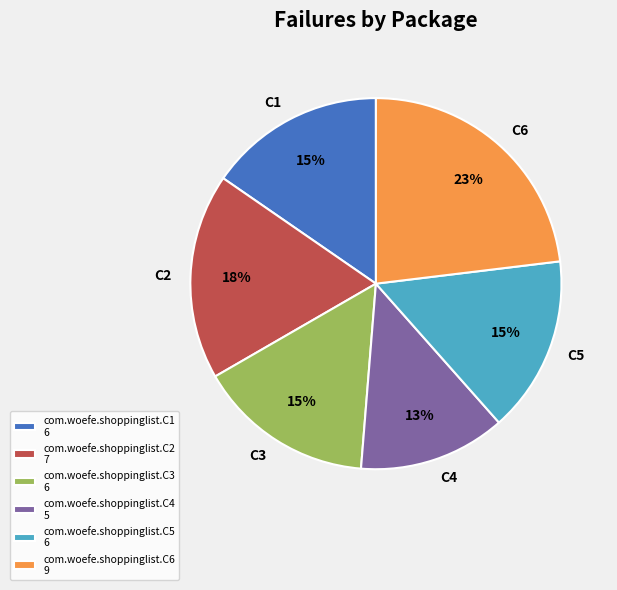

Is it true that com.woefe.shoppinglist.C1 is 6% of the pie?

False